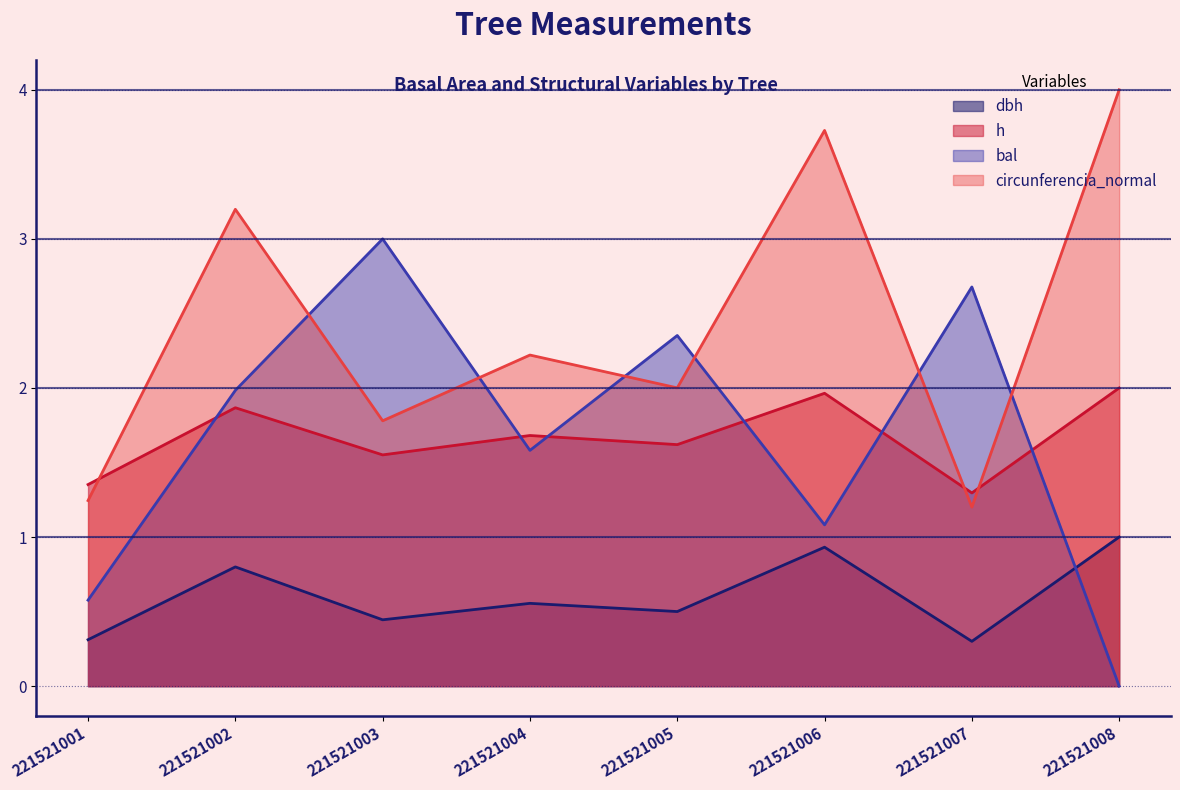

Reading right to left, what are all the values shown in this chart?

dbh: 221521008=1.0	221521007=0.3	221521006=0.9	221521005=0.5	221521004=0.6	221521003=0.4	221521002=0.8	221521001=0.3
h: 221521008=2.0	221521007=1.3	221521006=2.0	221521005=1.6	221521004=1.7	221521003=1.6	221521002=1.9	221521001=1.4
g: 221521008=4.0	221521007=1.2	221521006=3.7	221521005=2.0	221521004=2.2	221521003=1.8	221521002=3.2	221521001=1.2
bal: 221521008=0.0	221521007=2.7	221521006=1.1	221521005=2.4	221521004=1.6	221521003=3.0	221521002=2.0	221521001=0.6